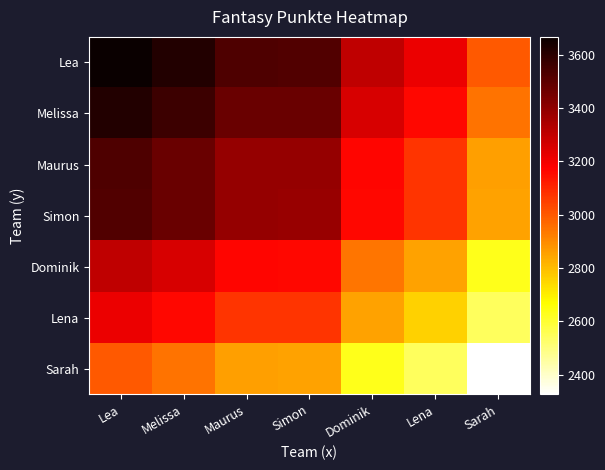

Which has a higher value, Lea or Maurus?

Lea